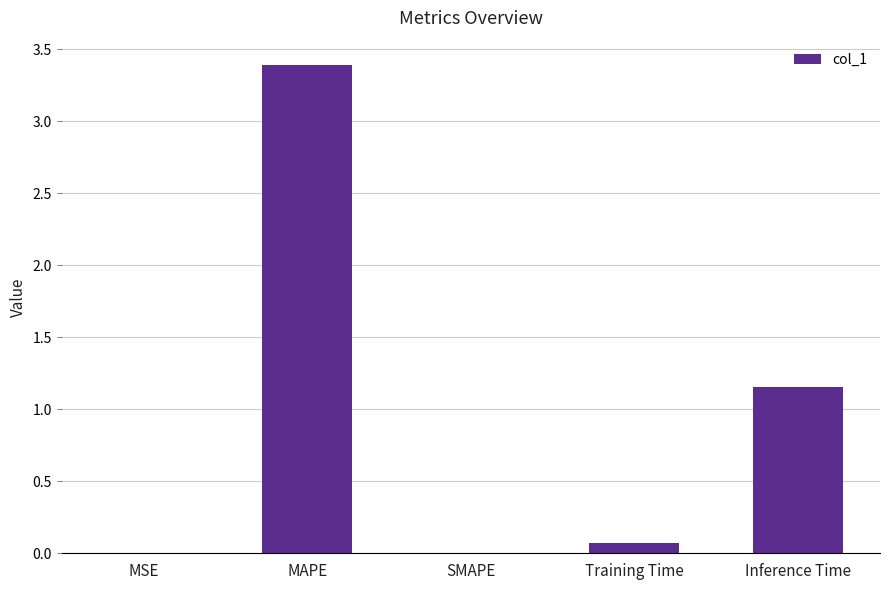

At which label is the value closest to 1?

Inference Time